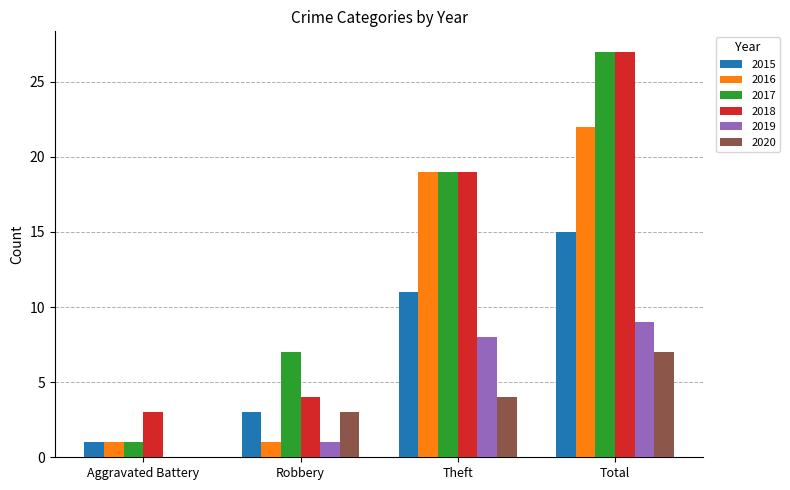

How many distinct data groups are displayed?

6